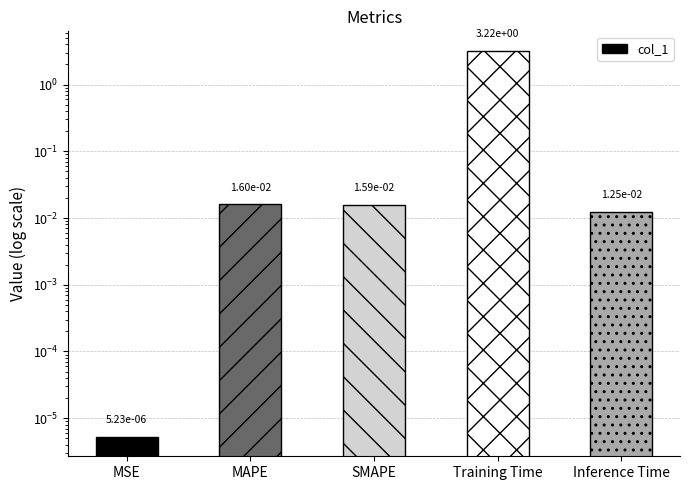

Which category has the highest value across all series?

Training Time